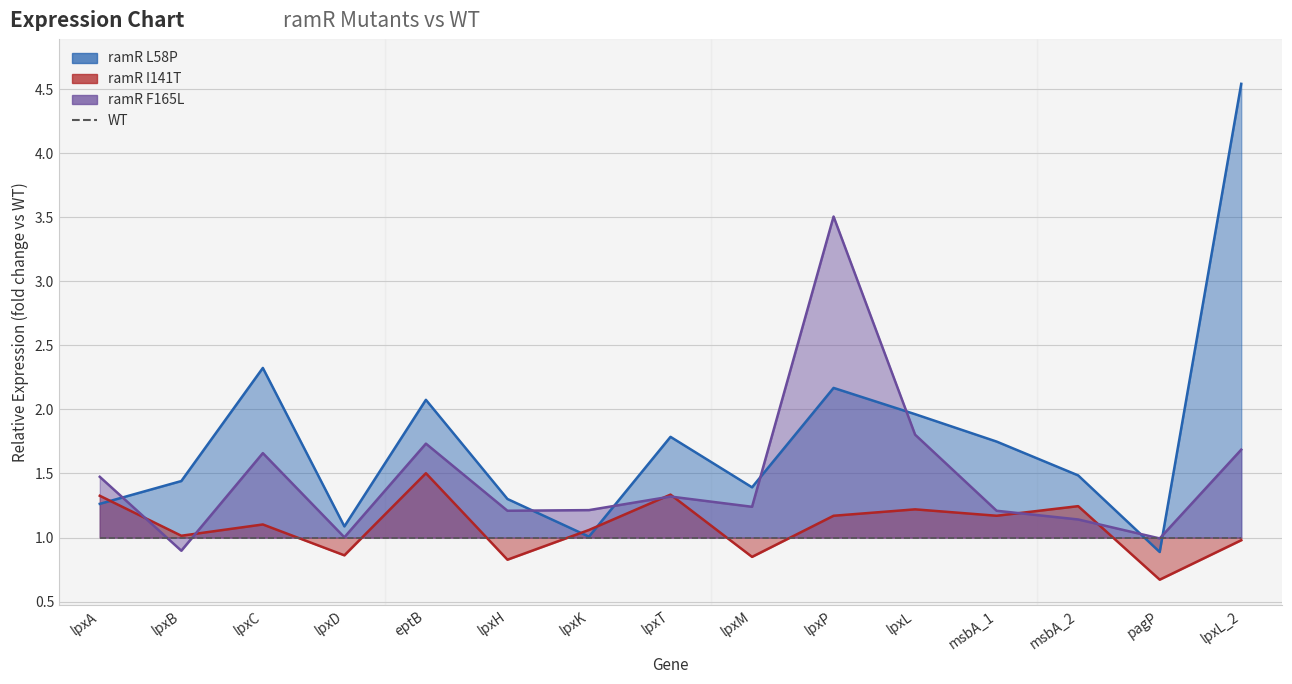

The ramR I141T series shows 1.3 at lpxA. True or false?

True